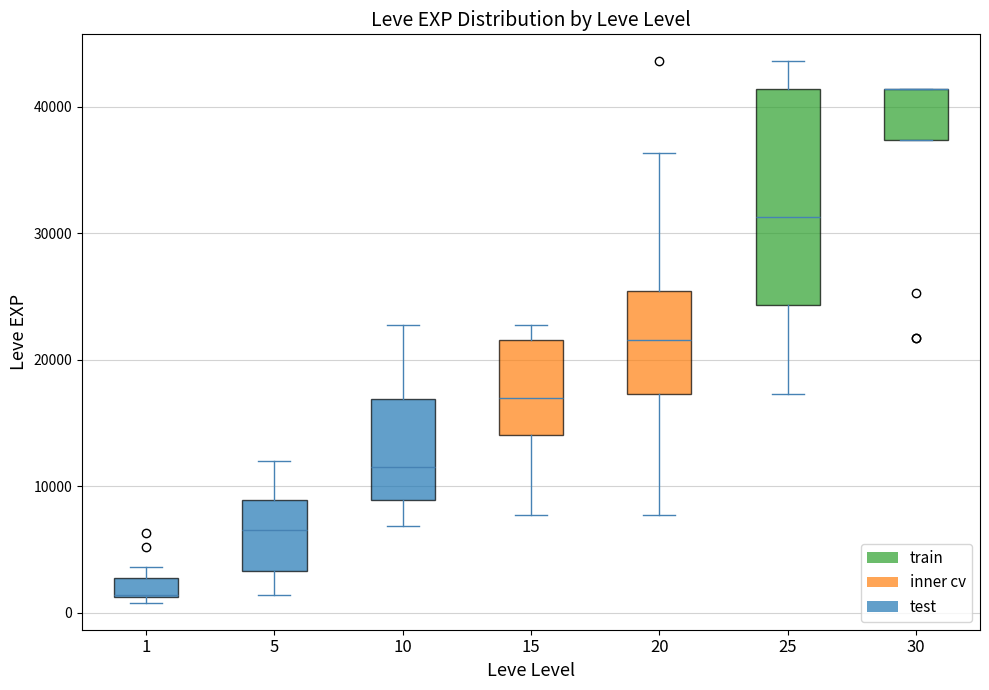

Where does the upper whisker of the box at x = 15 end on the y-axis? The values are not printed on the chart, so give them approximately, as read against the axis.

23000